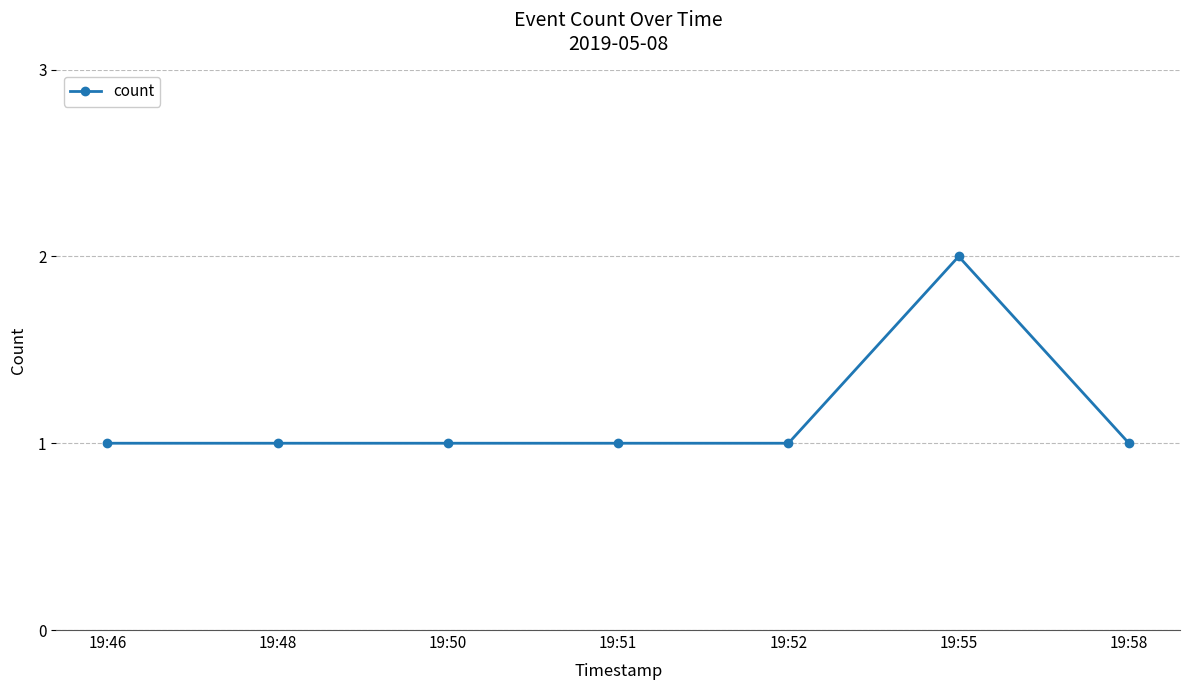

Reading left to right, what are all the values shown in this chart?

19:46=1	19:48=1	19:50=1	19:51=1	19:52=1	19:55=2	19:58=1